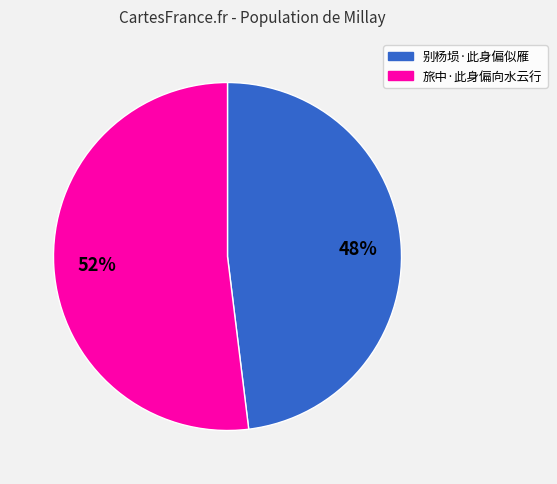

Rank the categories by value from lowest to highest.

别杨埙·此身偏似雁, 旅中·此身偏向水云行